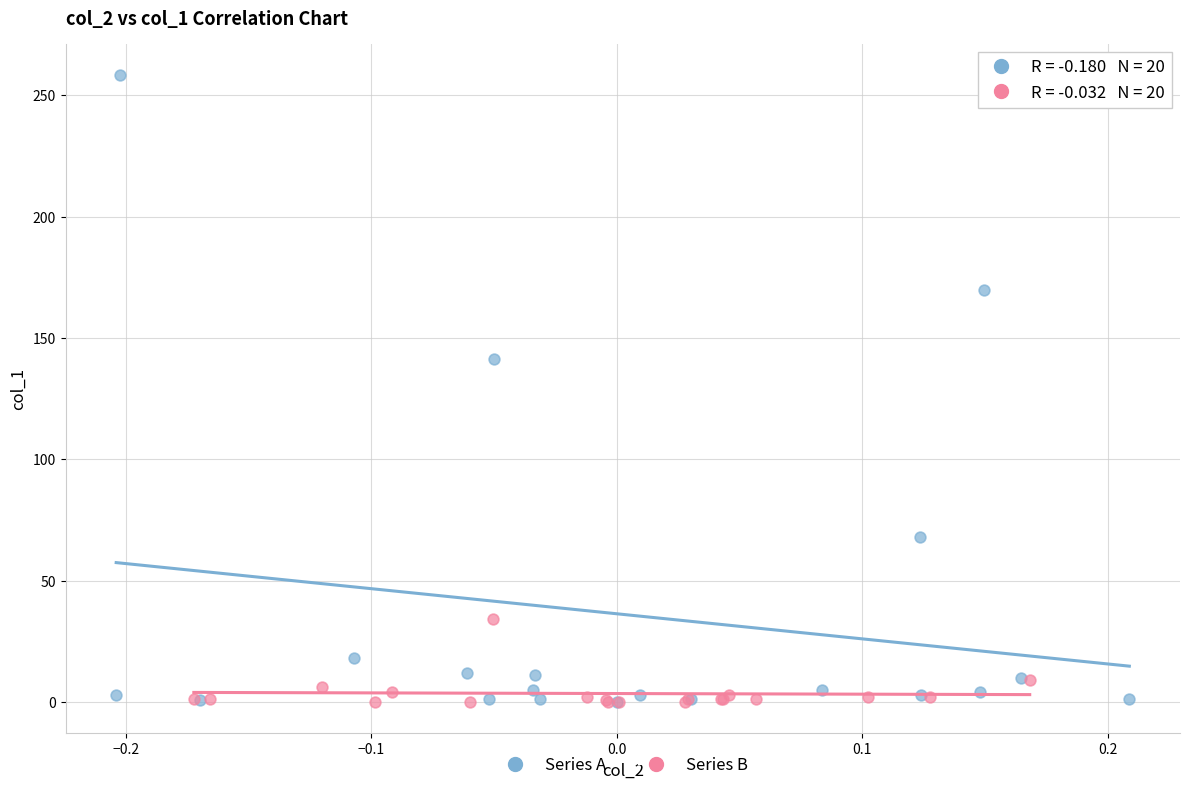

Which series contains the highest Y value?

Series A